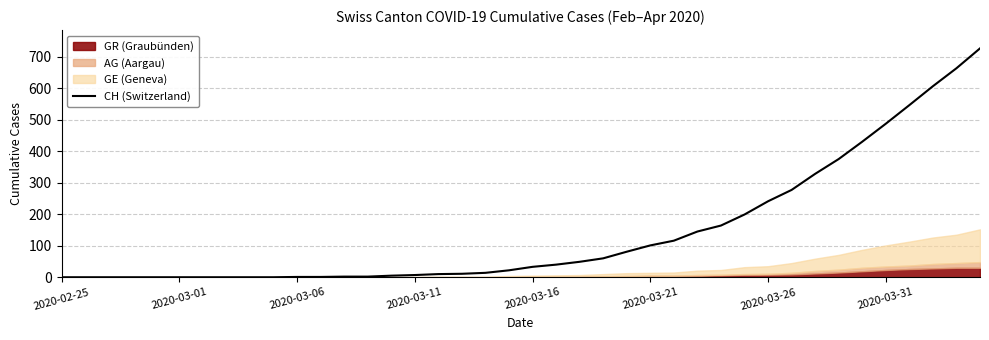

What is the difference between the maximum and minimum values?

726